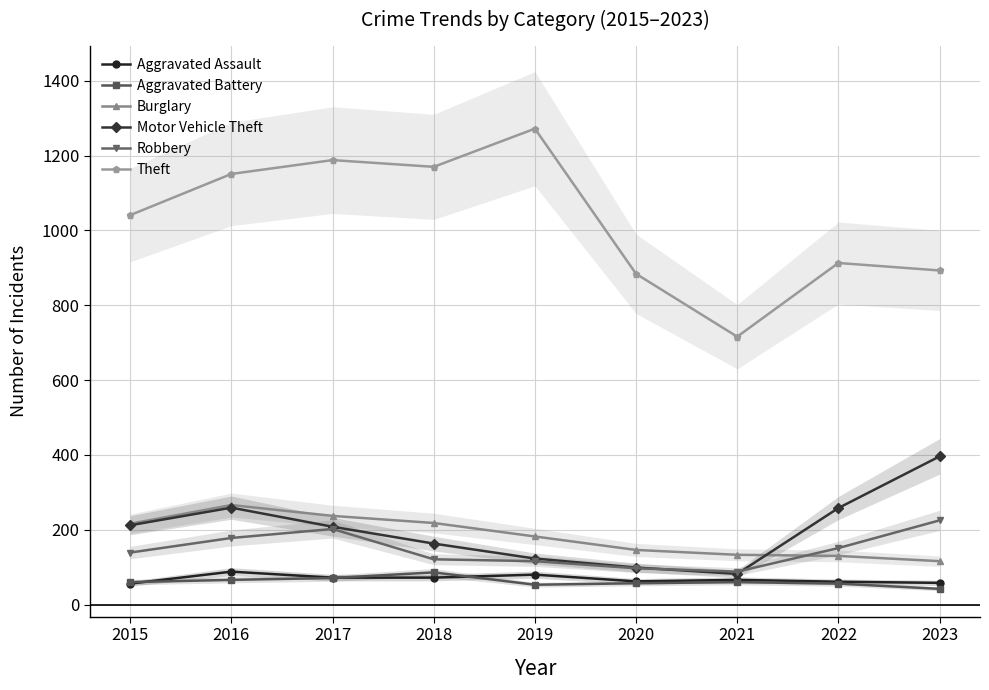

At 2022, list the series in order from smallest to largest.

Aggravated Battery, Aggravated Assault, Burglary, Robbery, Motor Vehicle Theft, Theft